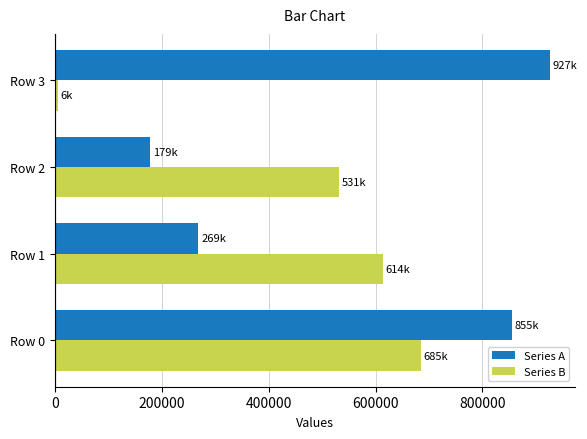

What is the highest value of the Series A series?

926894